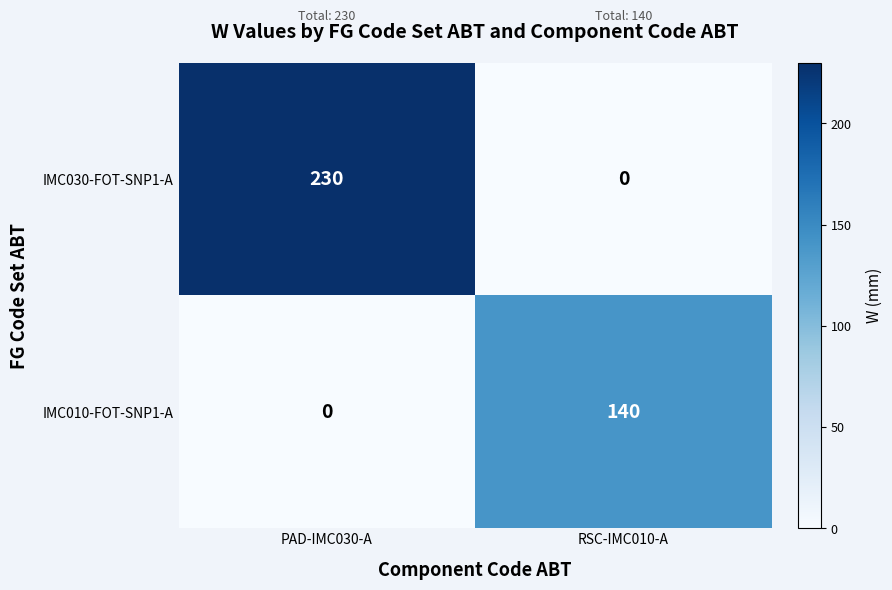

Reading left to right, list all the values displayed in this chart.

IMC030-FOT-SNP1-A: 230	0
IMC010-FOT-SNP1-A: 0	140